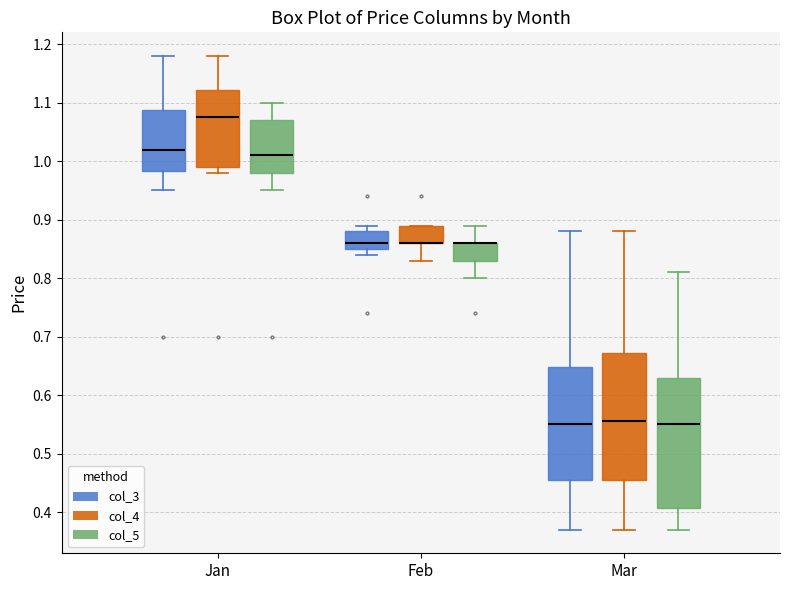

Reading left to right, read every box against the y-axis: the position of its median line, the range the box covers, and the ends of its whiskers. The values are not printed on the chart, so give them approximately, as read against the axis.

Jan (col_3): median 1.02, box 0.98 to 1.09, whiskers 0.95 to 1.18
Jan (col_4): median 1.08, box 0.99 to 1.12, whiskers 0.98 to 1.18
Jan (col_5): median 1.01, box 0.98 to 1.07, whiskers 0.95 to 1.10
Feb (col_3): median 0.86, box 0.85 to 0.88, whiskers 0.84 to 0.89
Feb (col_4): median 0.86 (drawn on the box's lower edge), box 0.86 to 0.89, whiskers 0.83 to 0.89
Feb (col_5): median 0.86 (drawn on the box's upper edge), box 0.83 to 0.86, whiskers 0.80 to 0.89
Mar (col_3): median 0.55, box 0.46 to 0.65, whiskers 0.37 to 0.88
Mar (col_4): median 0.56, box 0.46 to 0.67, whiskers 0.37 to 0.88
Mar (col_5): median 0.55, box 0.41 to 0.63, whiskers 0.37 to 0.81